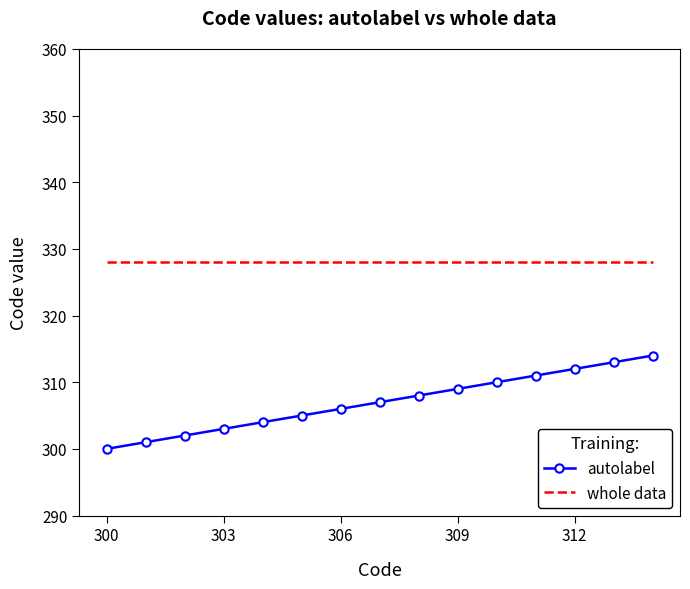

True or false: autolabel has more than 1 points higher than both neighbors.

False